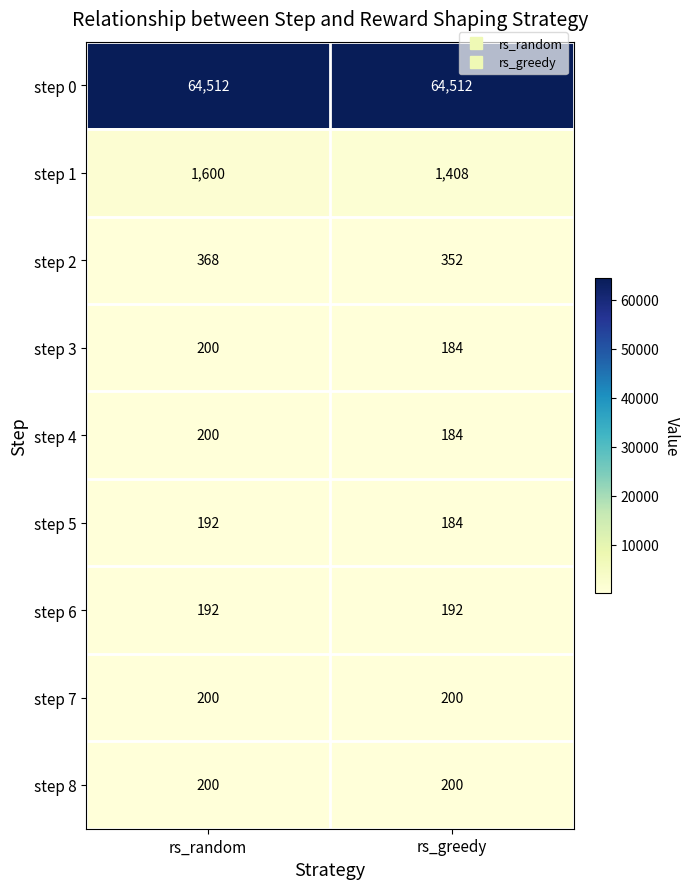

What is the difference between the highest and lowest values at rs_random?

64320